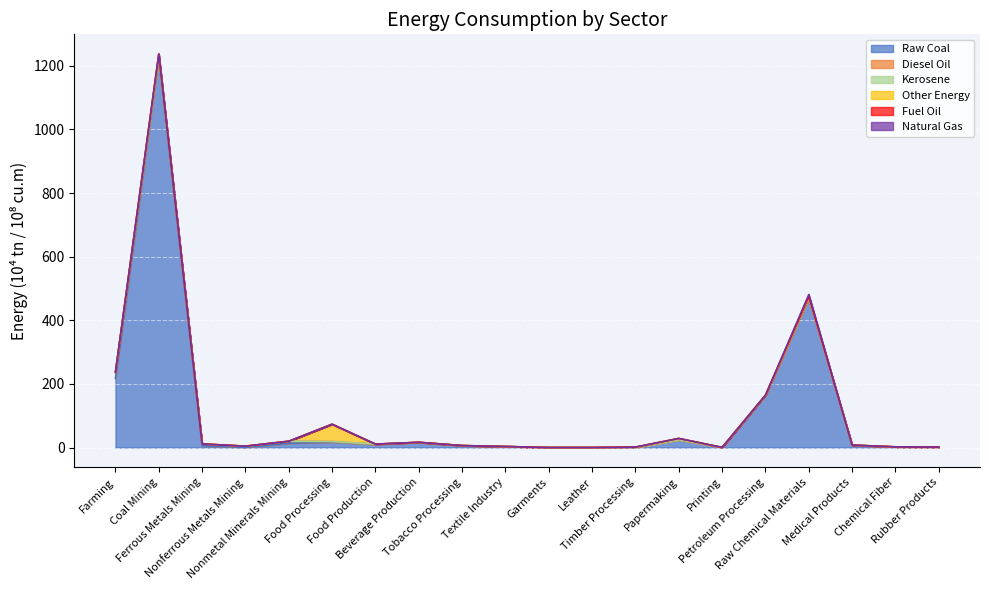

What is the difference between the maximum and minimum values in the Kerosene series?

0.1